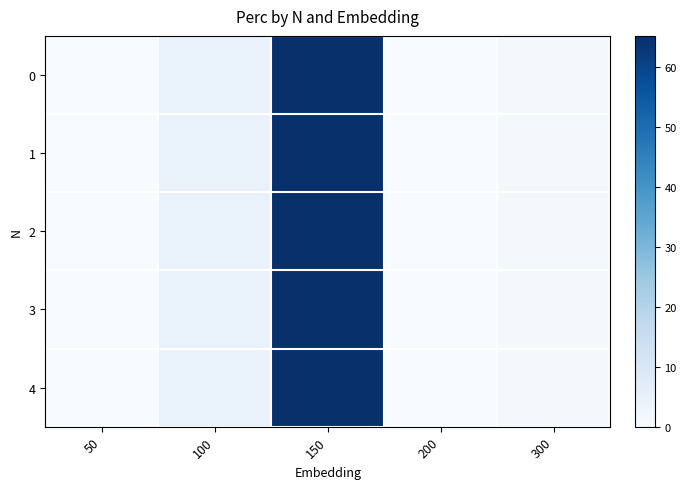

At how many categories does at least one series exceed 54?

1